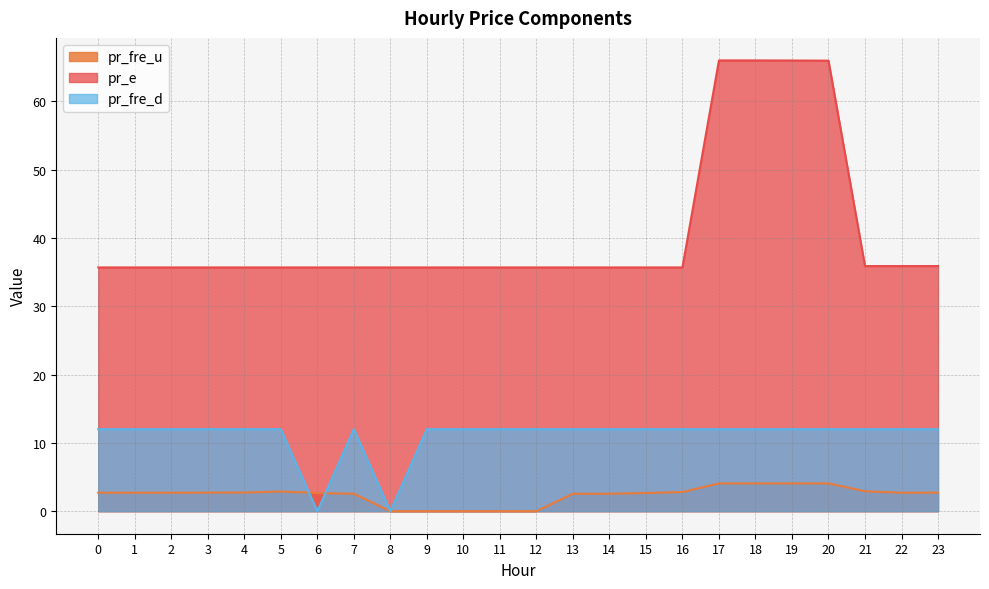

Read the pr_e value at 7.

35.7